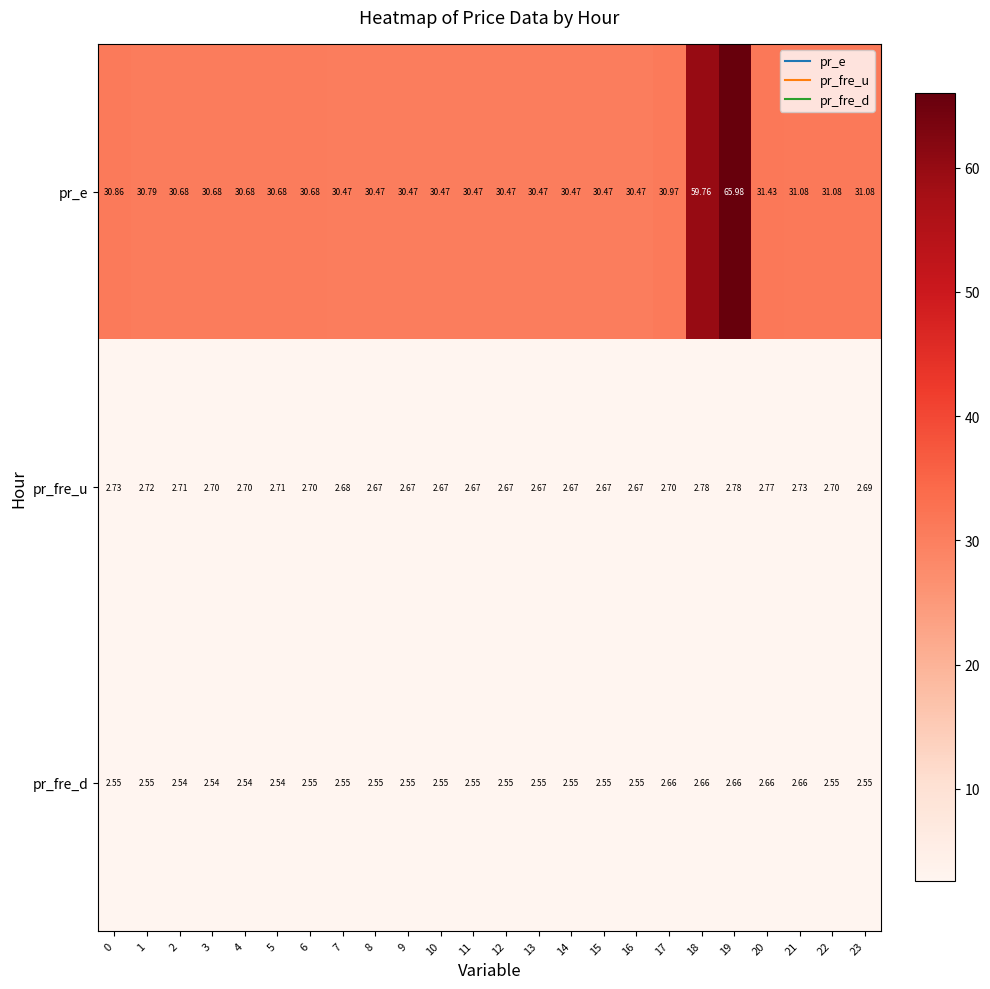

Is the value of pr_fre_u at 0 greater than the value of pr_fre_d at 23?

Yes